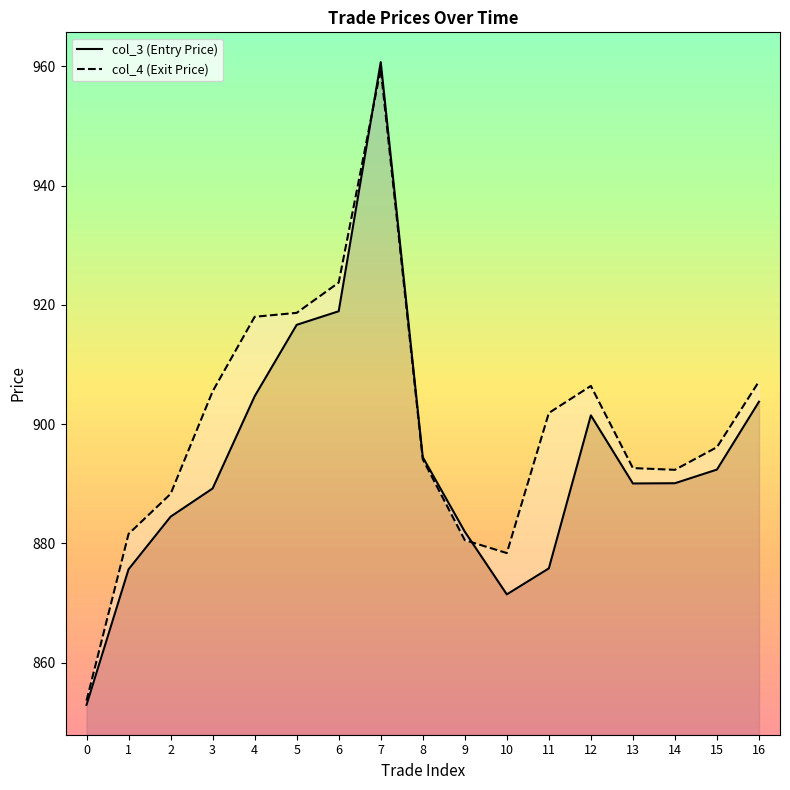

Reading left to right, what are all the values shown in this chart?

col_3 (Entry Price): 852.9	875.7	884.5	889.2	904.7	916.7	918.9	960.7	894.5	882.0	871.5	875.8	901.5	890.1	890.1	892.4	903.8
col_4 (Exit Price): 853.6	881.6	888.3	905.5	918.0	918.7	923.8	959.5	894.1	880.6	878.4	901.9	906.4	892.6	892.4	896.1	907.2